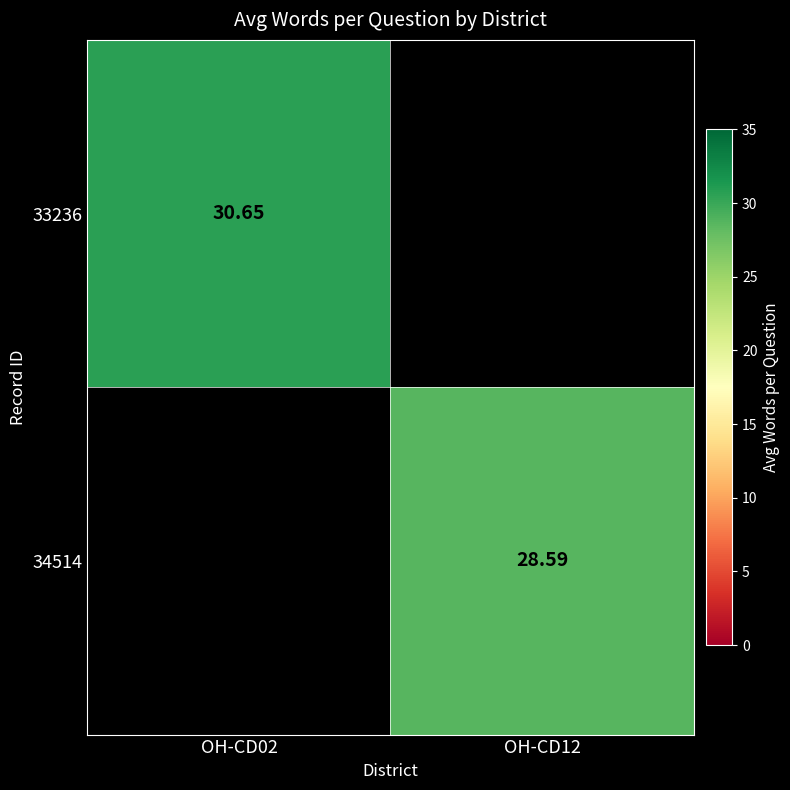

True or false: 33236 has a value of 41.6 at OH-CD02.

False